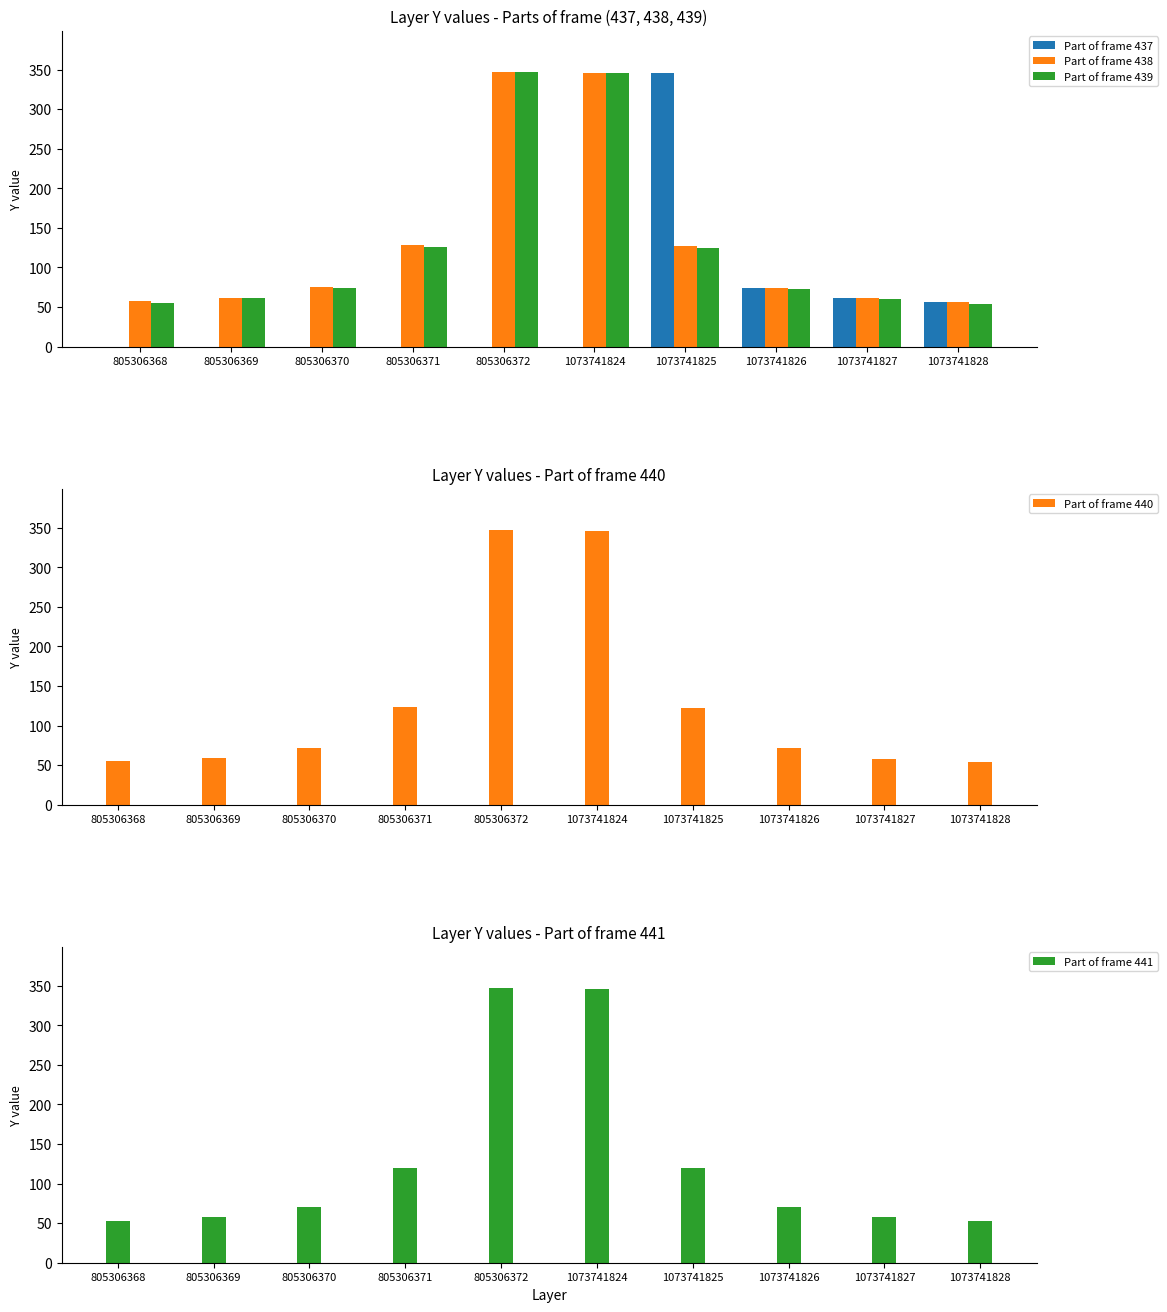

Between 805306371 and 805306372, which is larger?

805306371